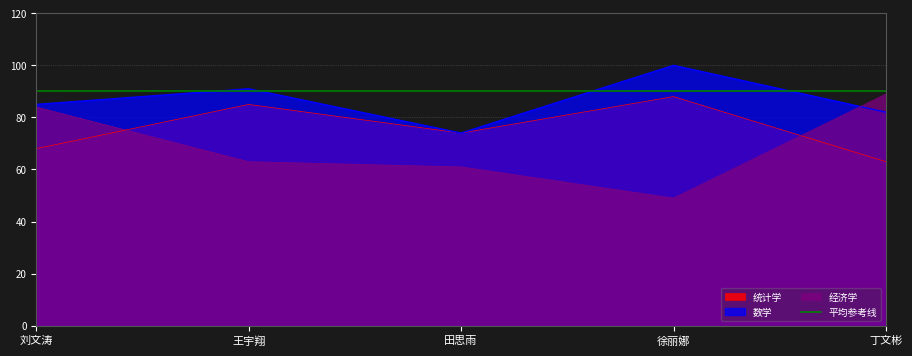

What is the label of the 2nd point from the right?

徐丽娜